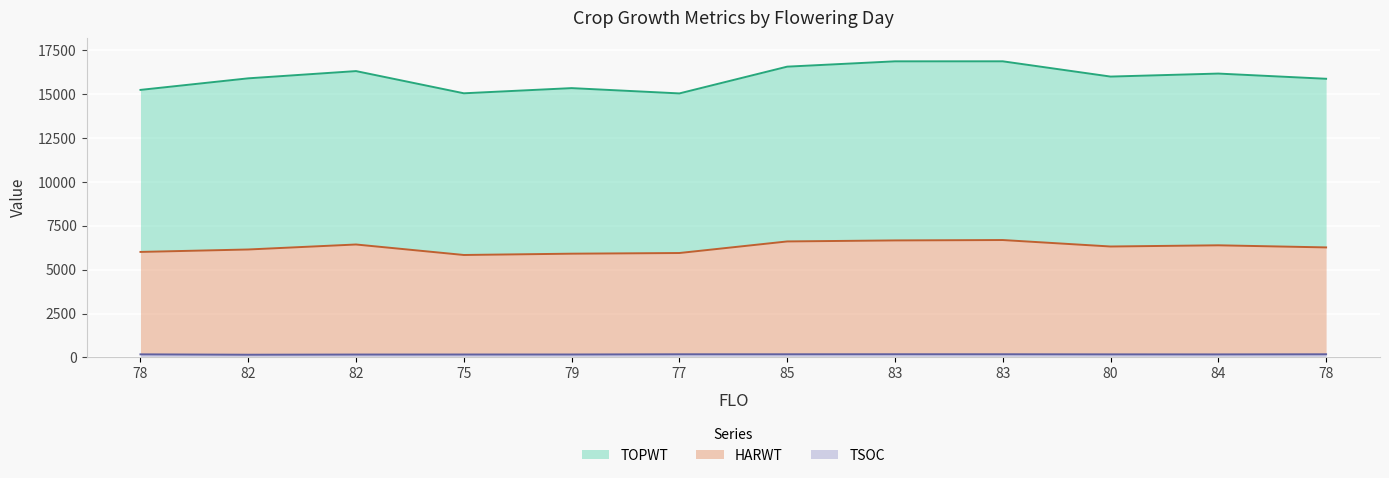

In TOPWT, how many points are lower than both neighbors (excluding endpoints)?

3